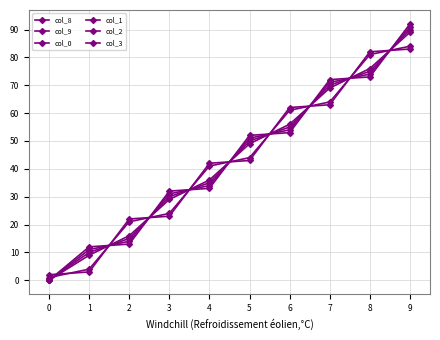

How many data points in col_1 are less than 51?

5